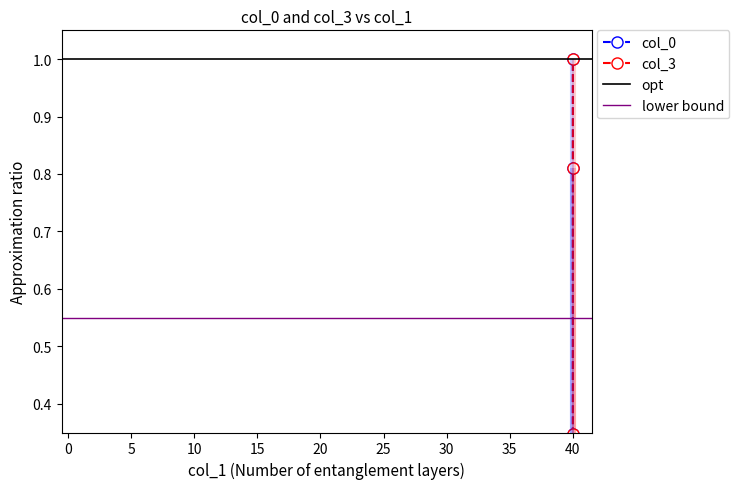

Where is col_0 nearest to the value 0?

40